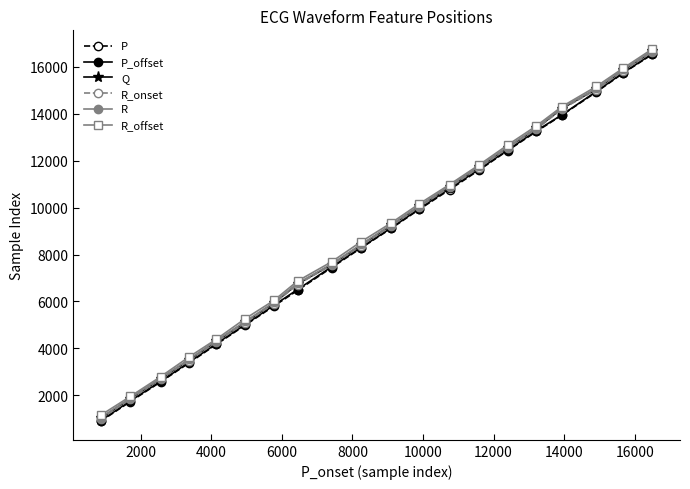

What is the value of the P_offset point at the 11th from the left?

9136